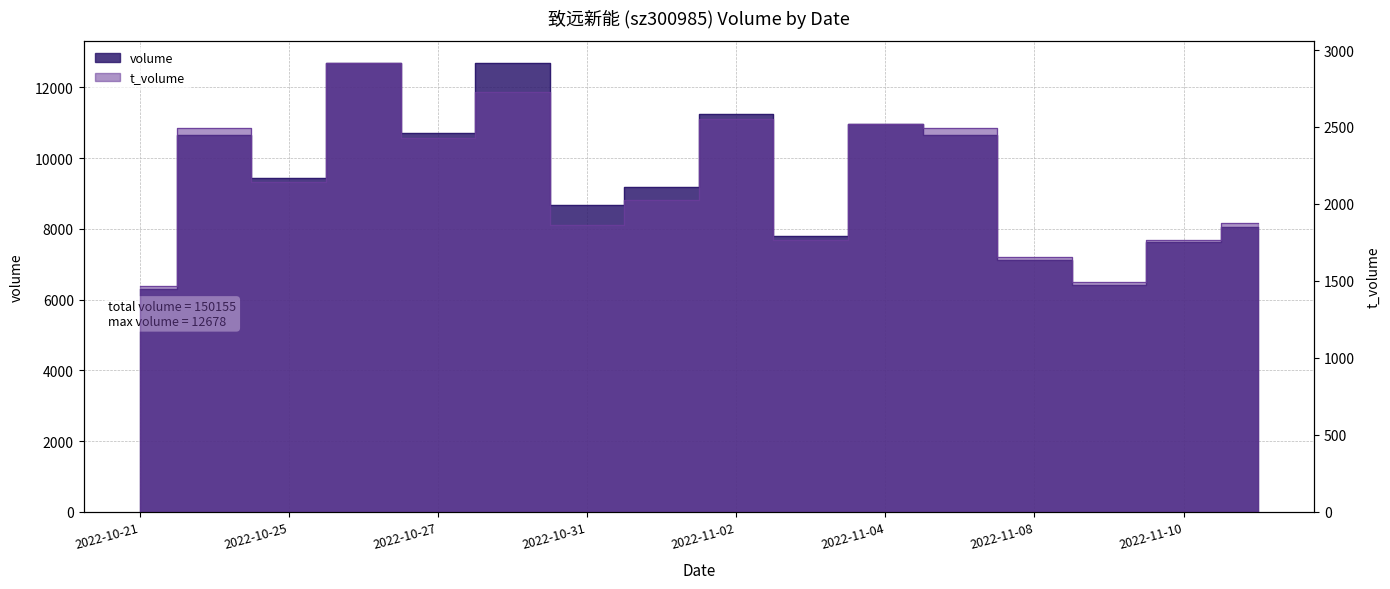

Which series has the widest spread of values?

volume